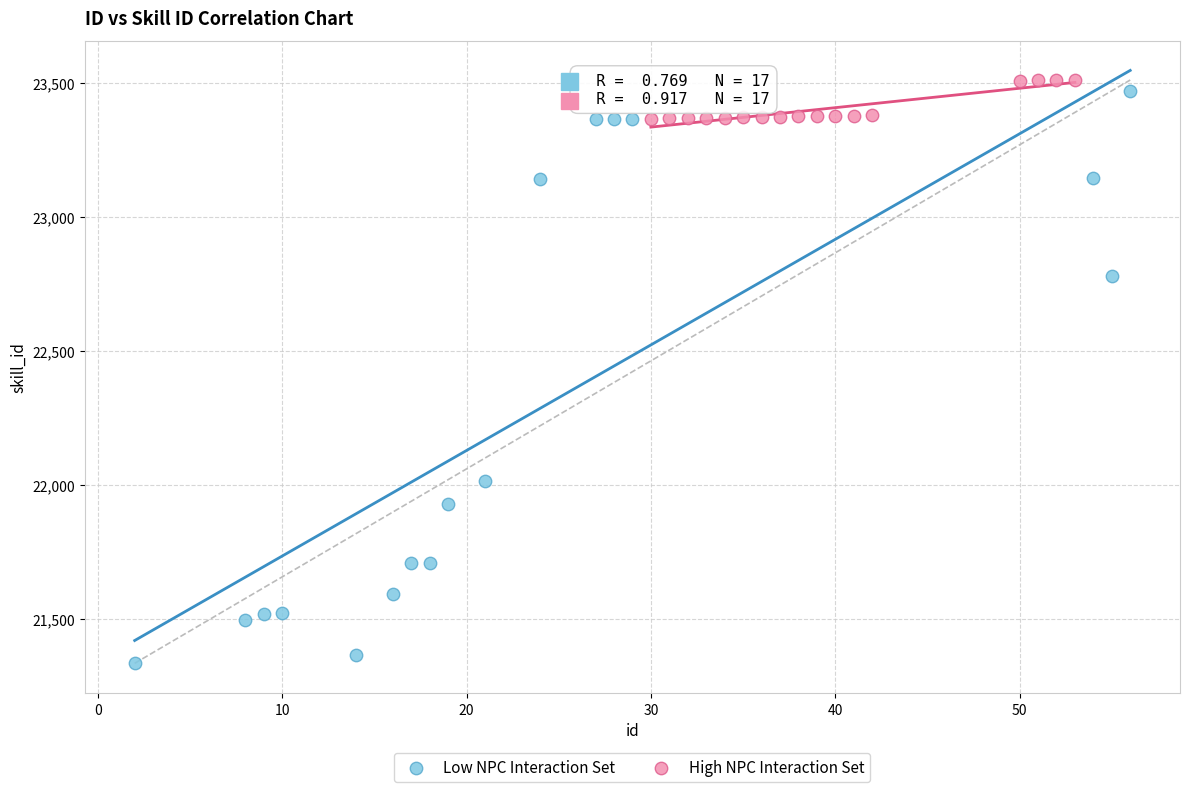

What are all the series names shown in the legend?

Low NPC Interaction Set, High NPC Interaction Set